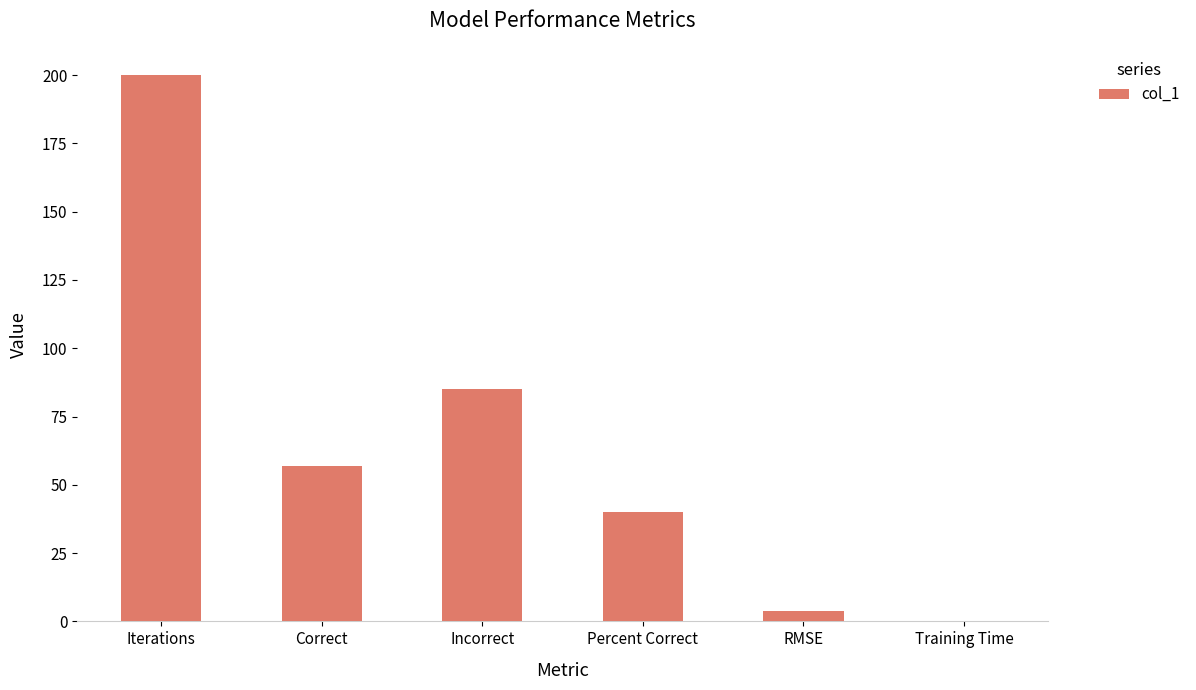

Count the number of data series in this chart.

1